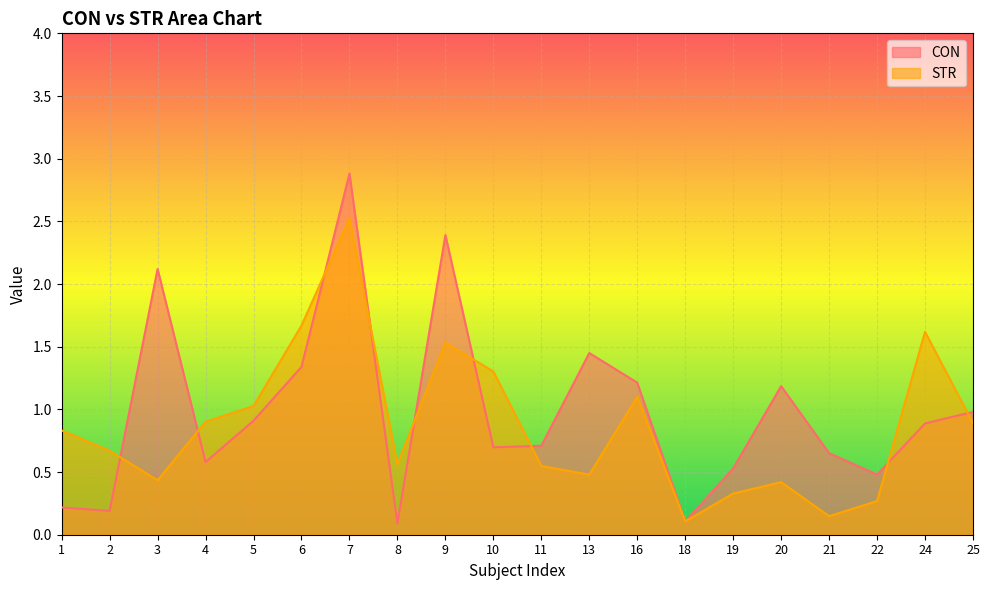

Where is the first local minimum for CON?

2